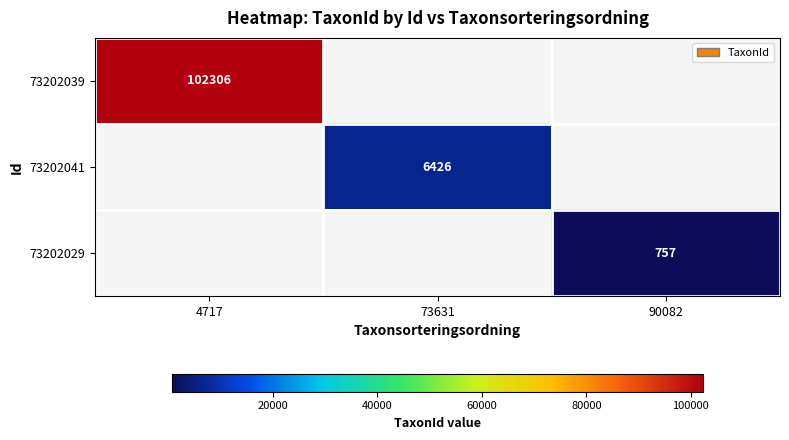

The 73202041 series shows 3996 at 73631. True or false?

False